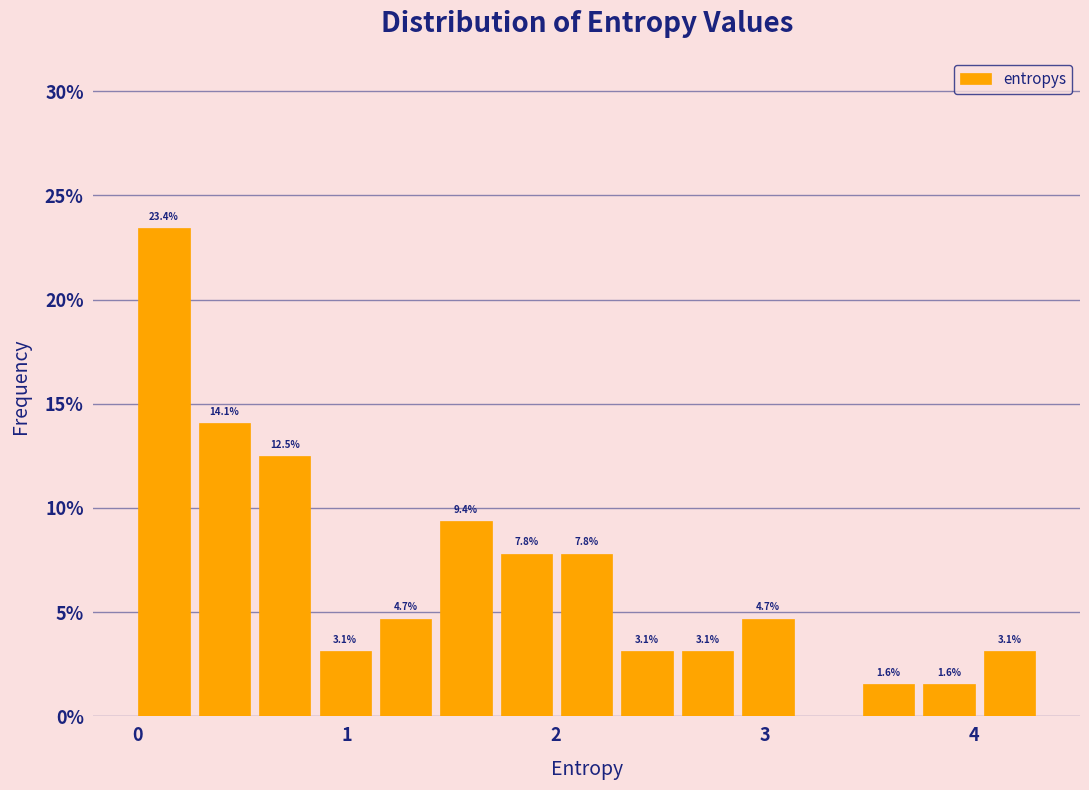

Around what value on the x-axis is the tallest bar? Give the approximate position of its centre, as read against the axis.

0.1